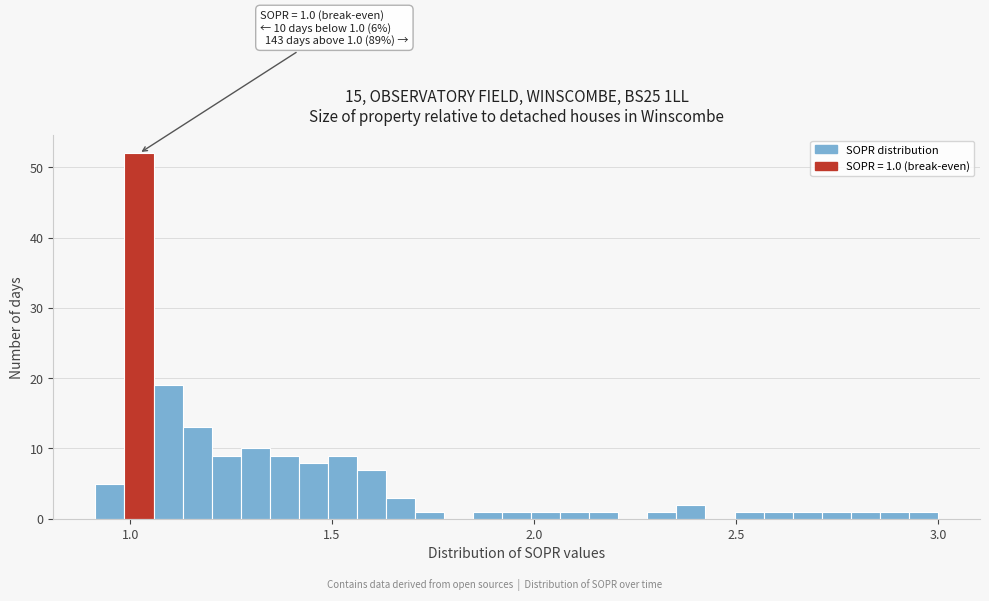

Read against the x-axis, roughly where is the centre of the tallest bar?

1.00